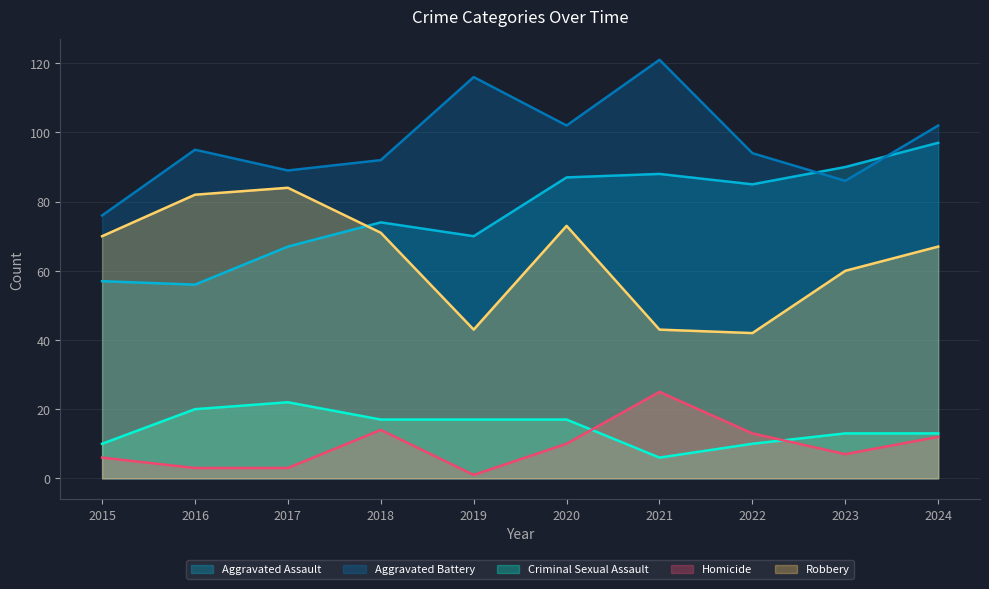

At which category is the sum across all series the highest?

2024